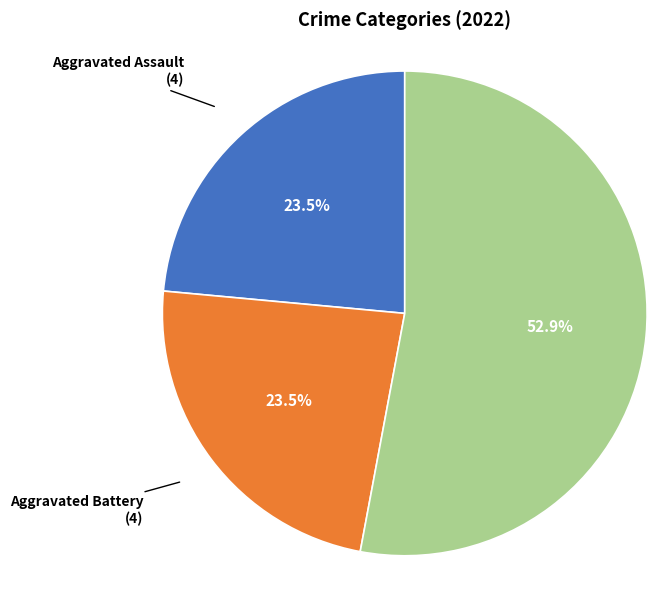

What is the largest slice in the pie chart?

Robbery